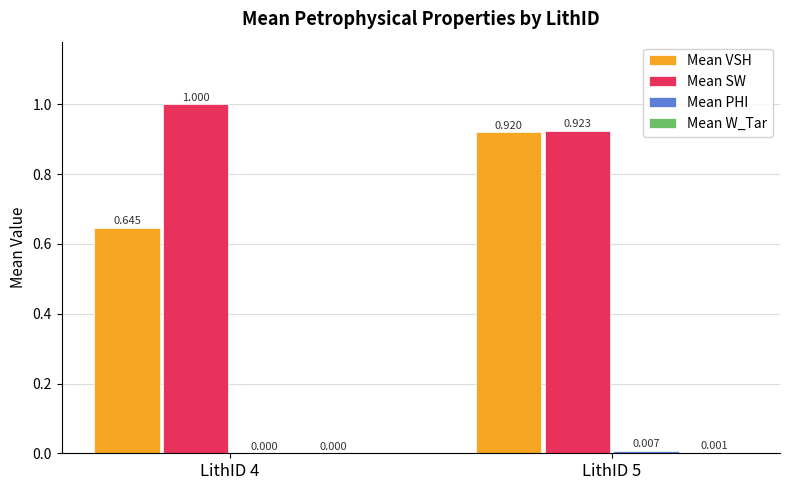

Which series has the largest total across all categories?

Mean SW